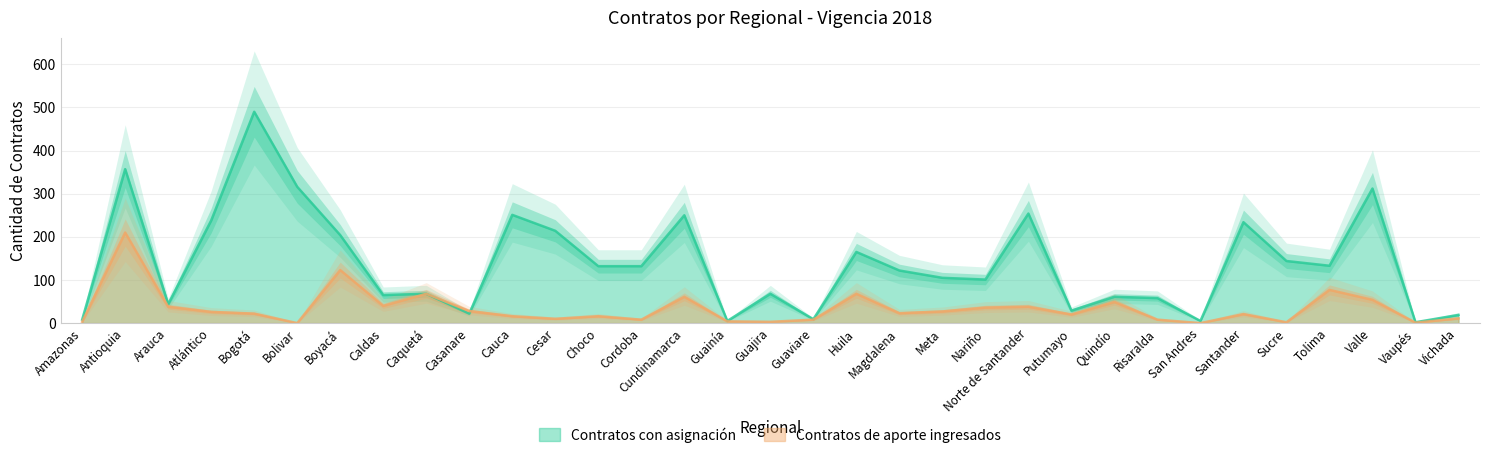

What is the maximum value for Contratos con asignación?

490